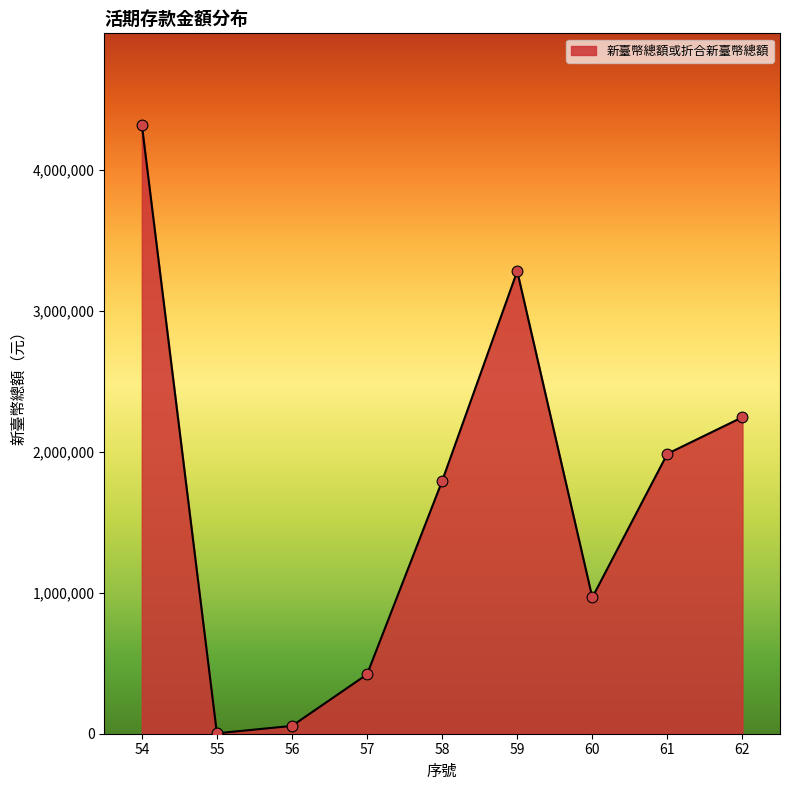

What is the ratio of the value at 54 to the value at 55?

1403.3